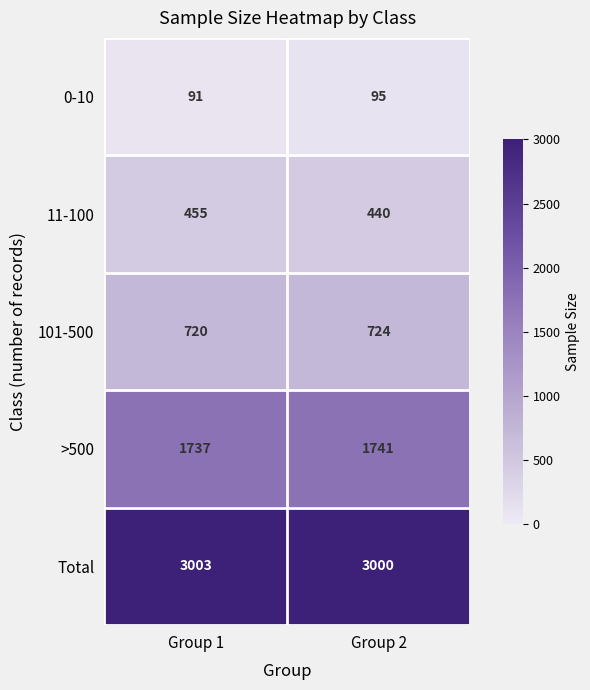

Is it true that Total equals 1233 at Group 1?

False